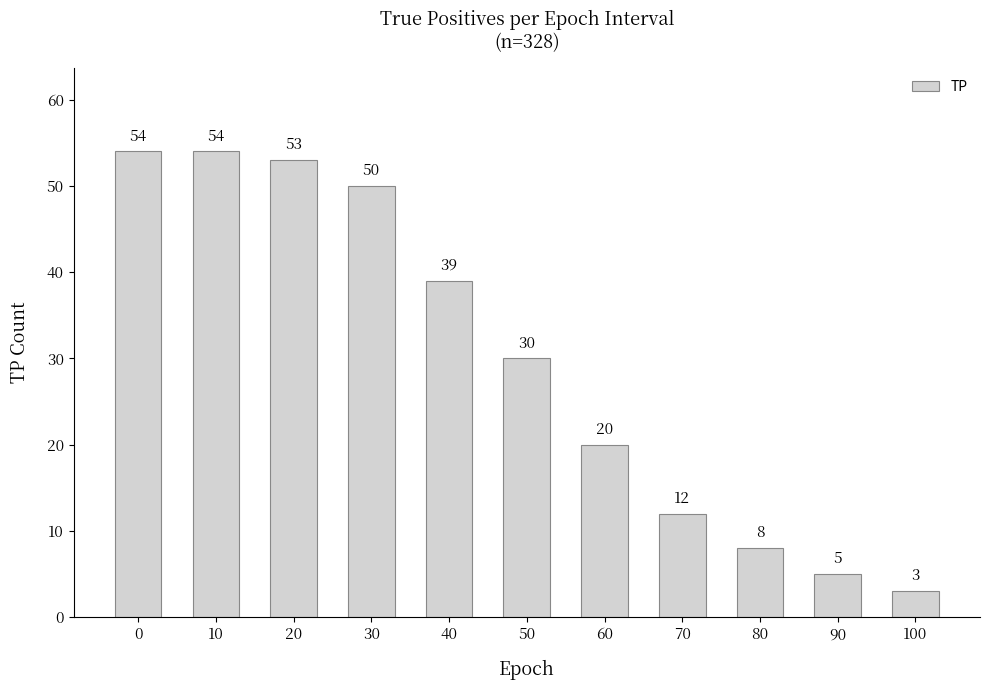

What is the difference between the values at 100 and 30?

47